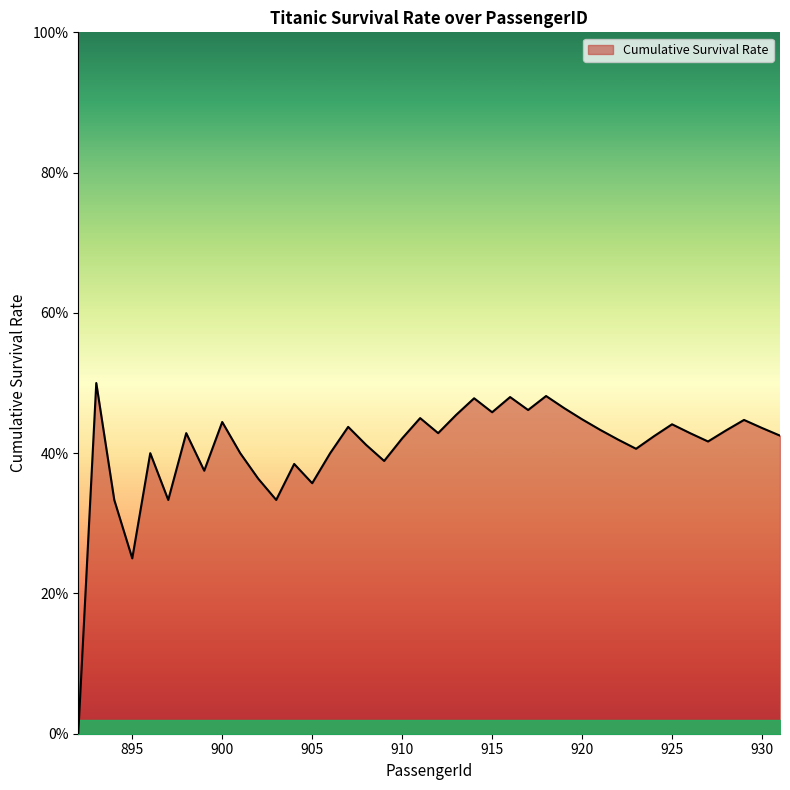

Is this an area chart (filled region under the line)?

Yes